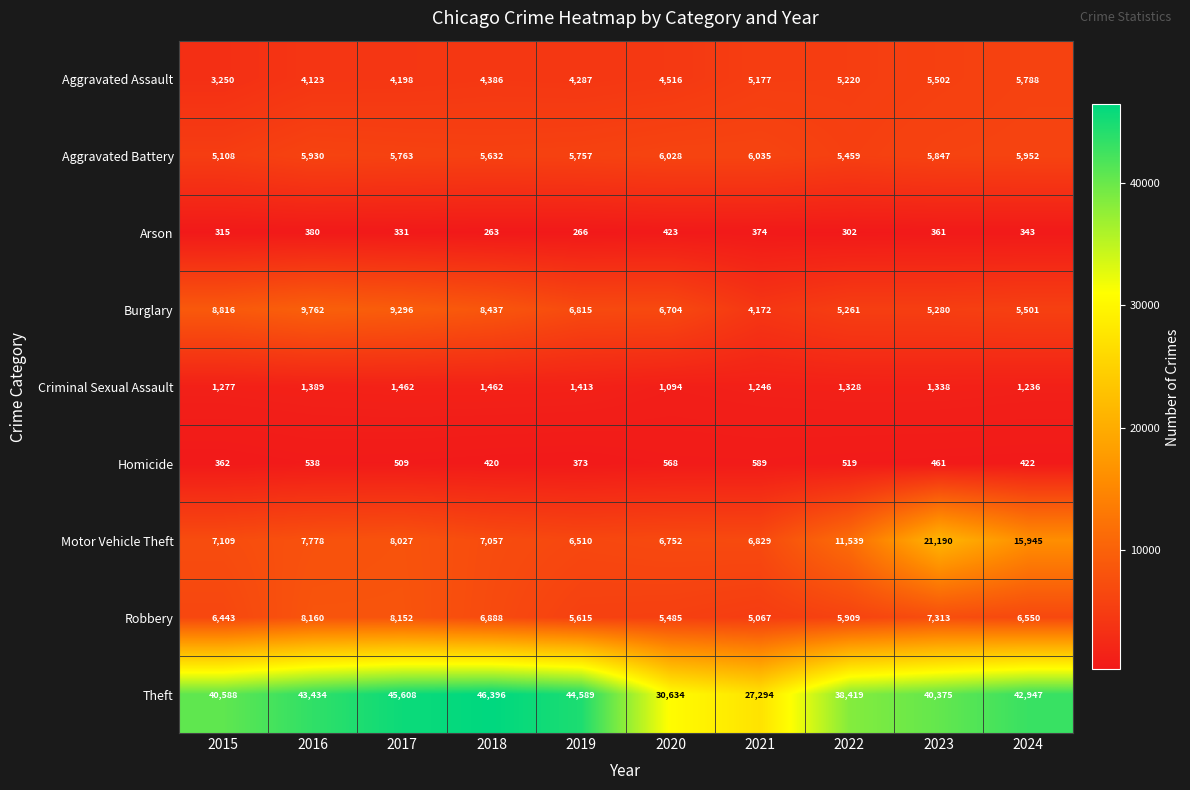

Which series has the largest range (max minus min)?

Theft